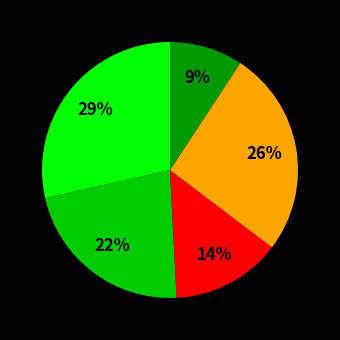

Is there a majority slice in this chart?

No